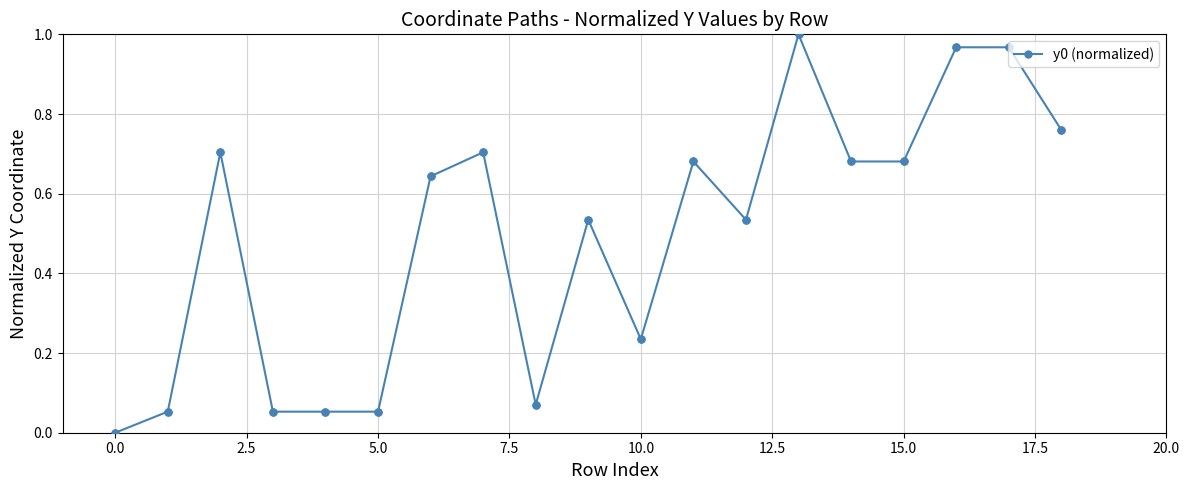

True or false: there are more than 2 points higher than both neighbors.

True